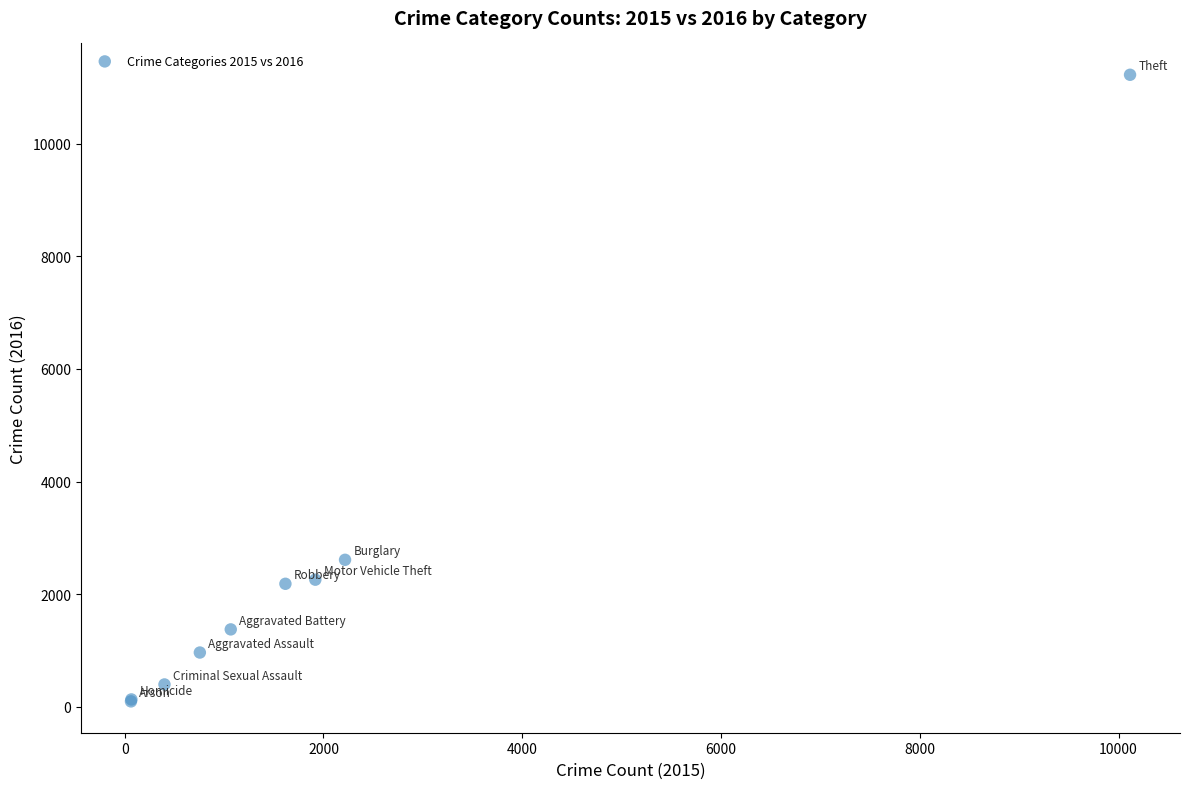

What Y value in the scatter plot is closest to 5660?

2610